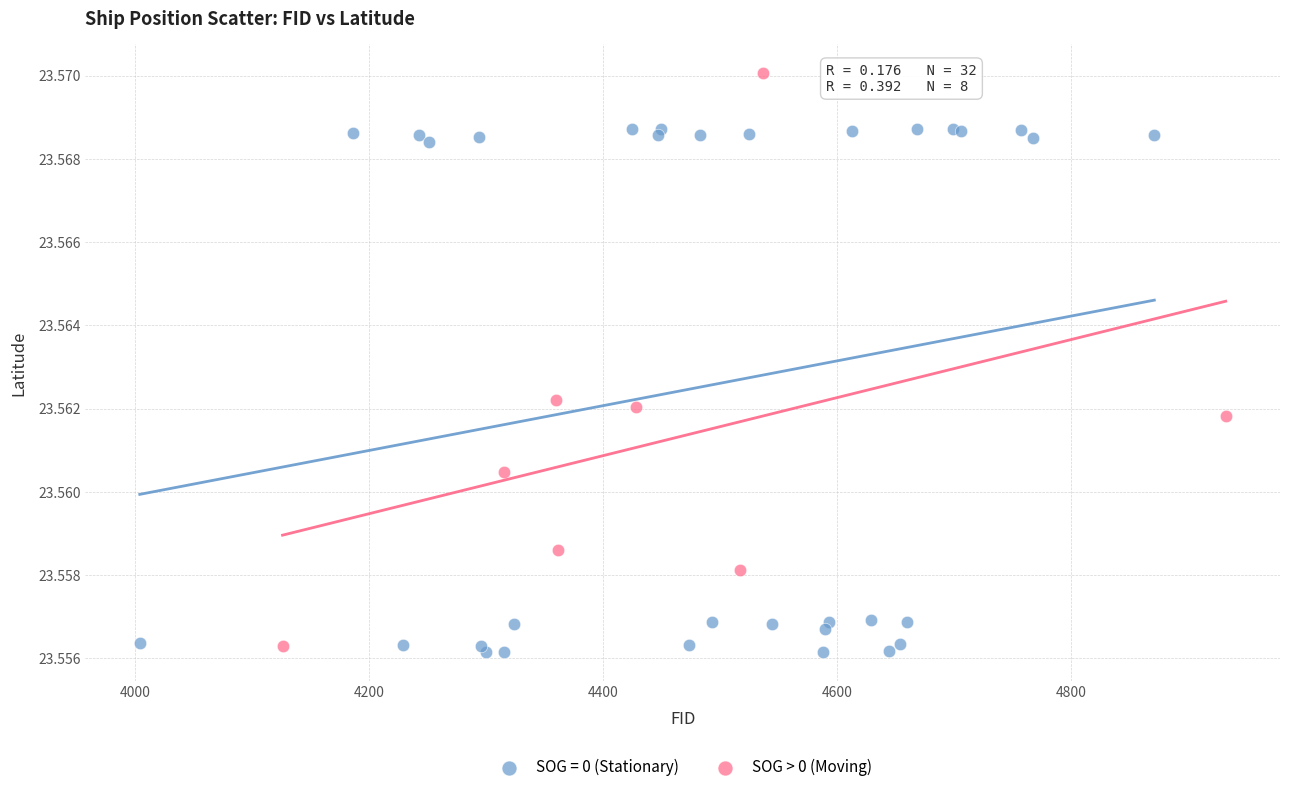

Which series reaches the maximum Y coordinate?

SOG > 0 (Moving)